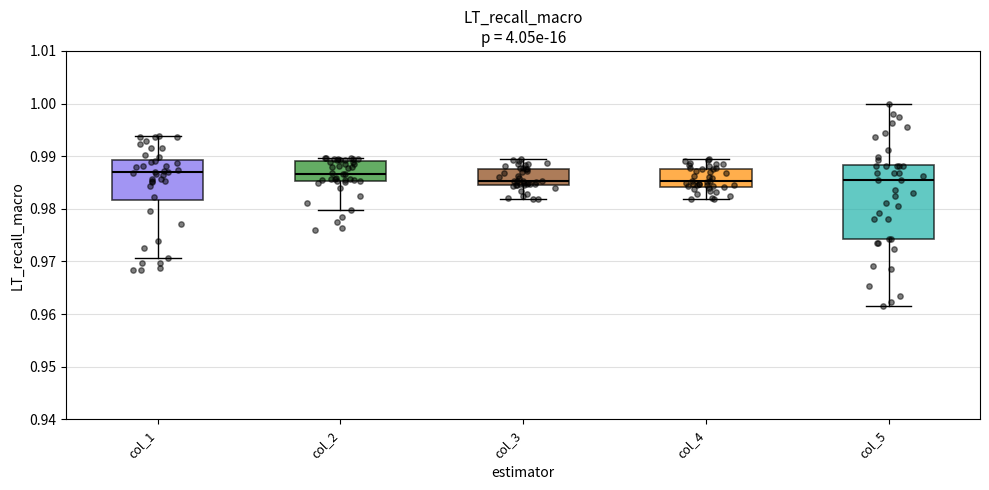

Where does the upper whisker of the box for col_4 end on the y-axis? The values are not printed on the chart, so give them approximately, as read against the axis.

0.990